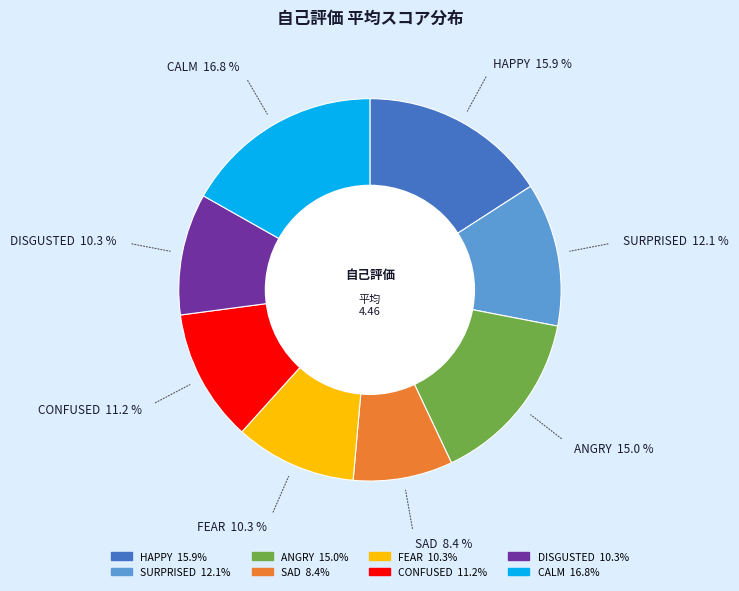

Which slice is the smallest?

SAD